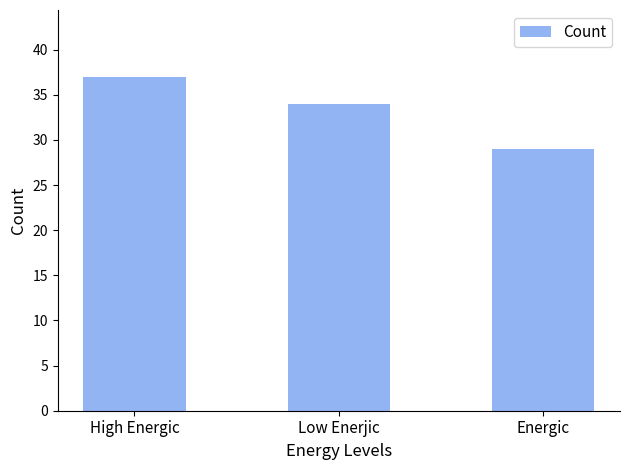

Reading right to left, transcribe all the data shown in this chart.

Energic=29	Low Enerjic=34	High Energic=37